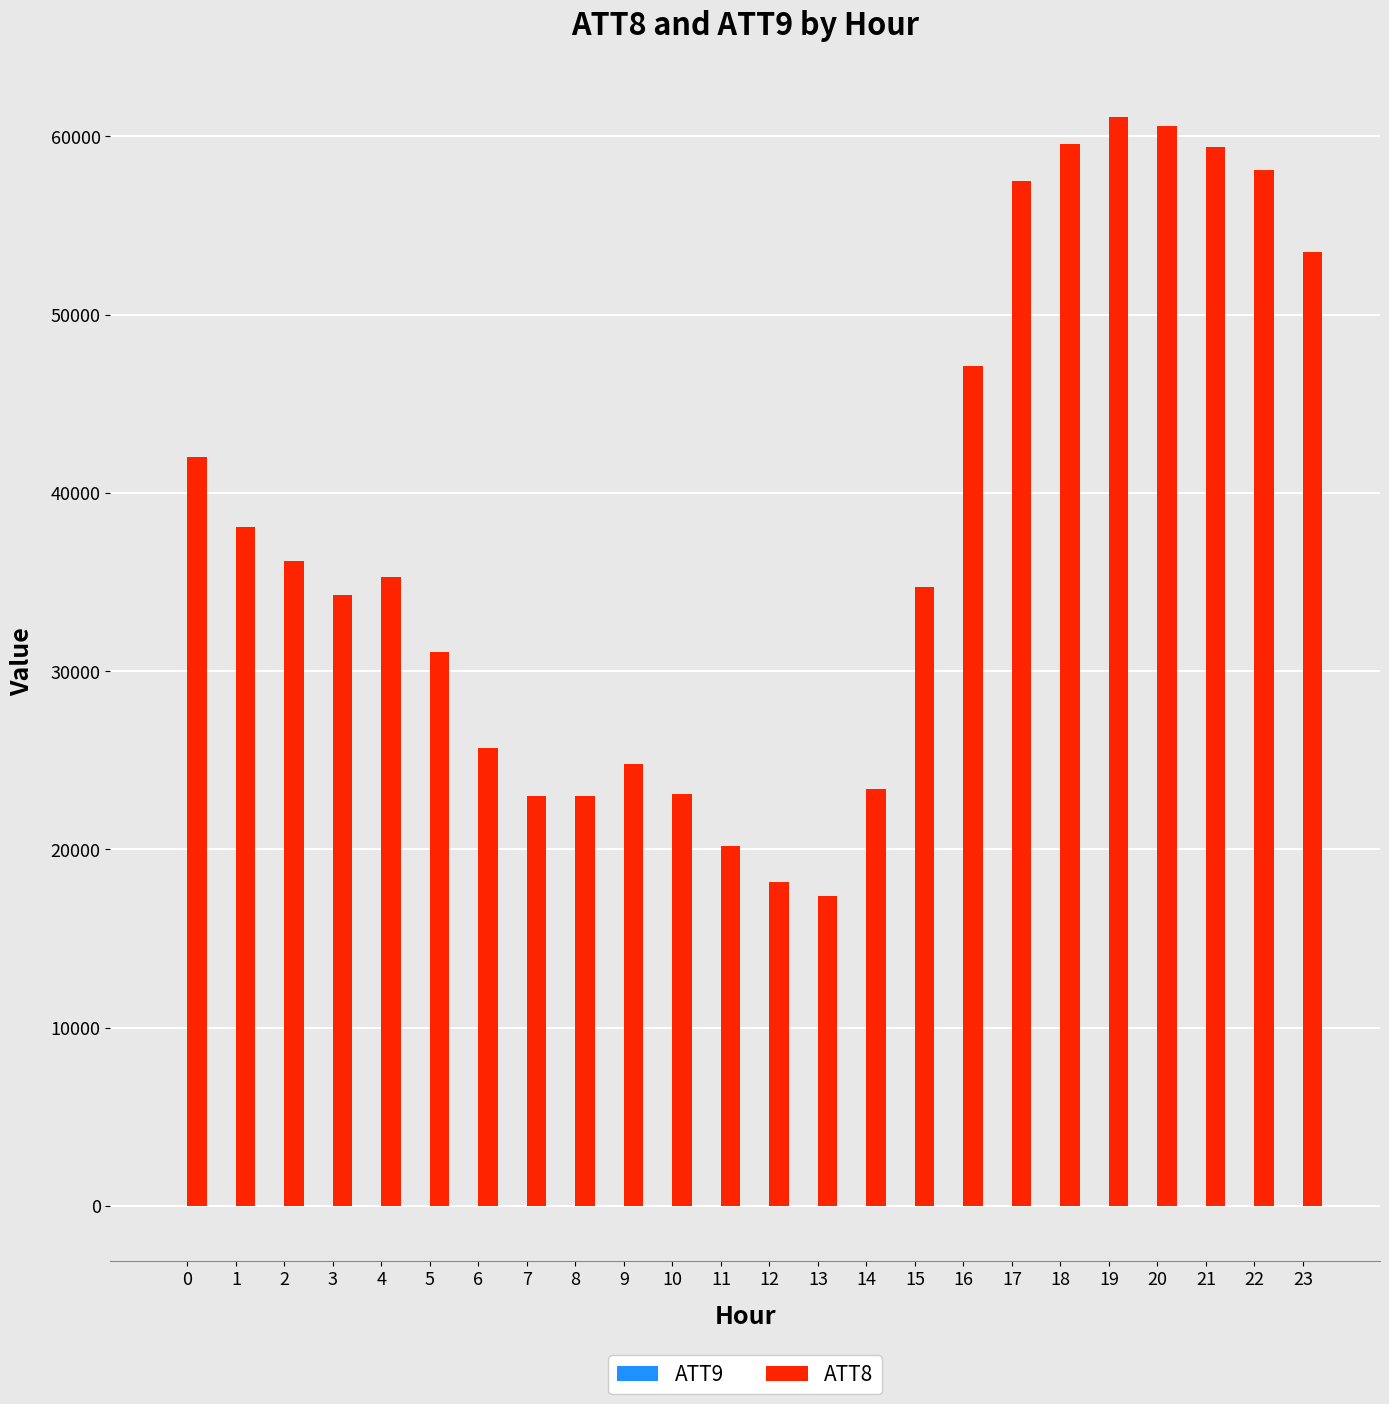

Which series has the largest range (max minus min)?

ATT8